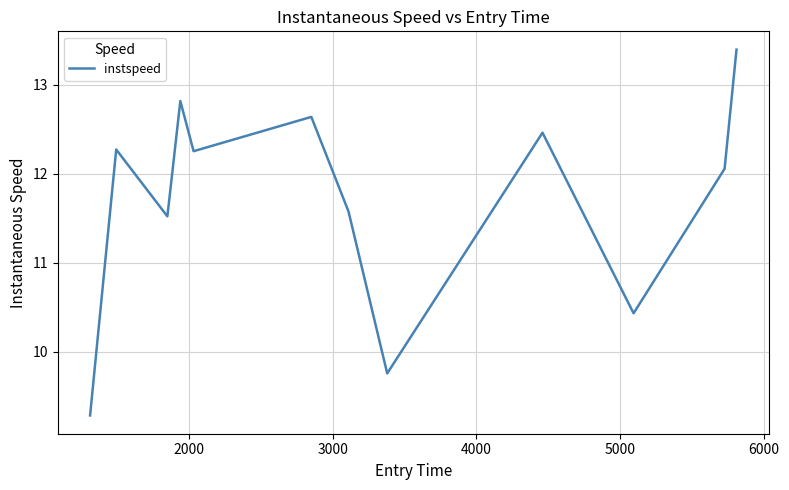

What is the maximum value shown in the chart?

13.4